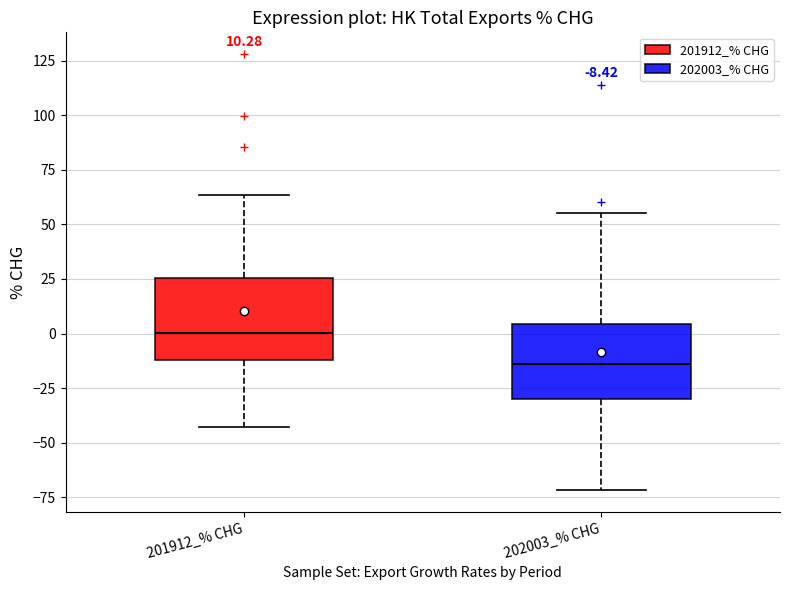

Which box's median line is the lowest?

202003_% CHG